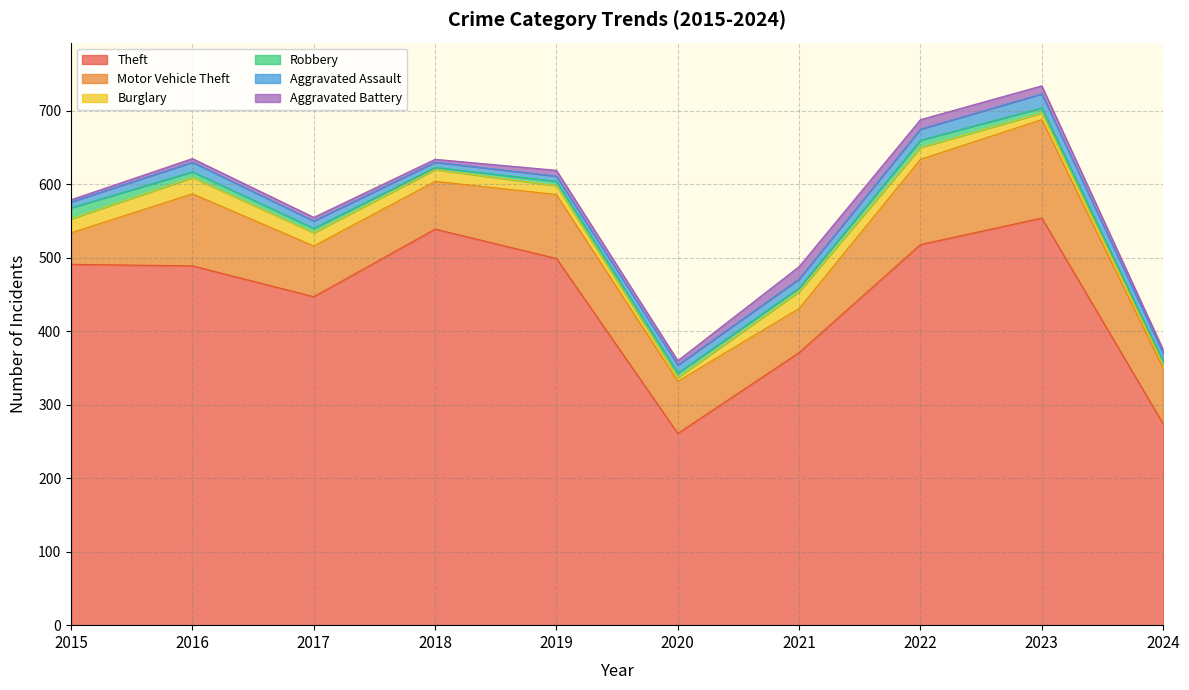

What is the value of the Robbery point at the 10th from the left?

4